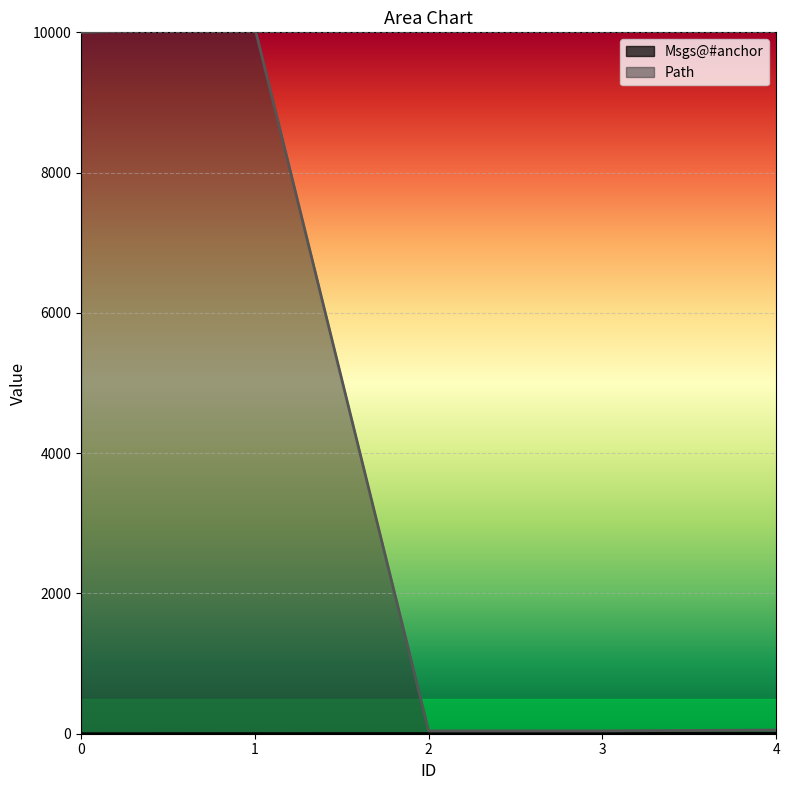

How many series are shown in this chart?

2